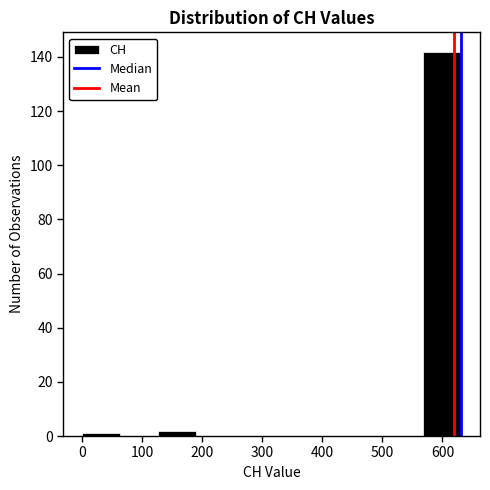

Over which range of the x-axis is the bar tallest?

570 to 630